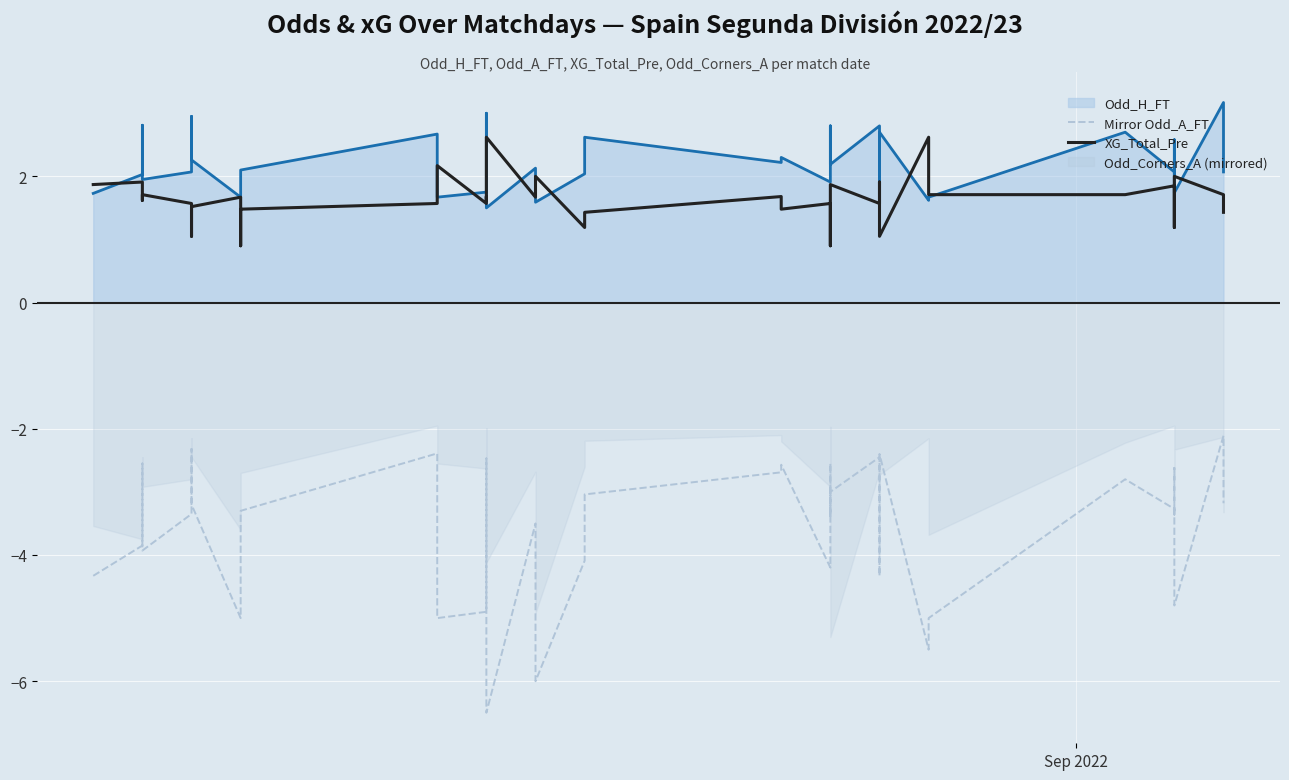

How many data points in XG_Total_Pre are above 1?

38